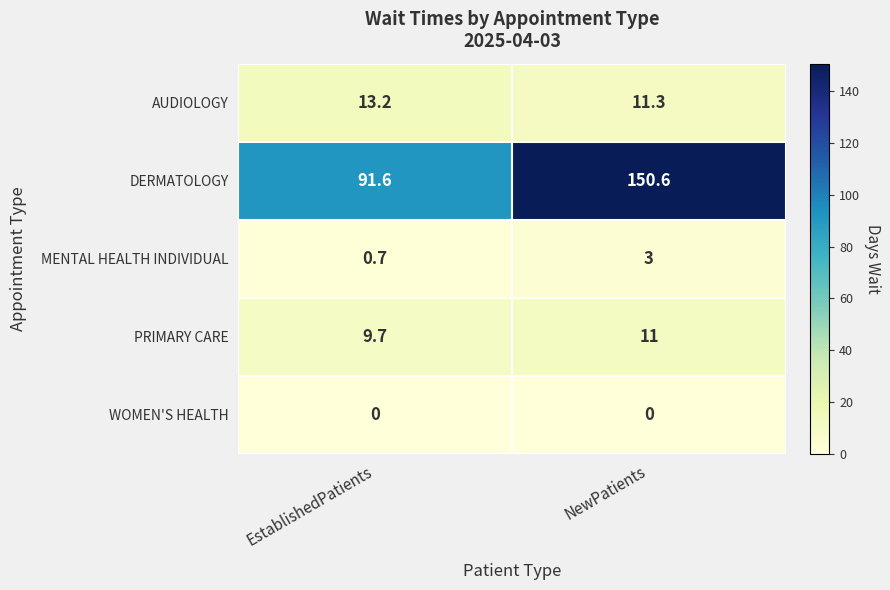

What is the total value across all series at EstablishedPatients?

115.2